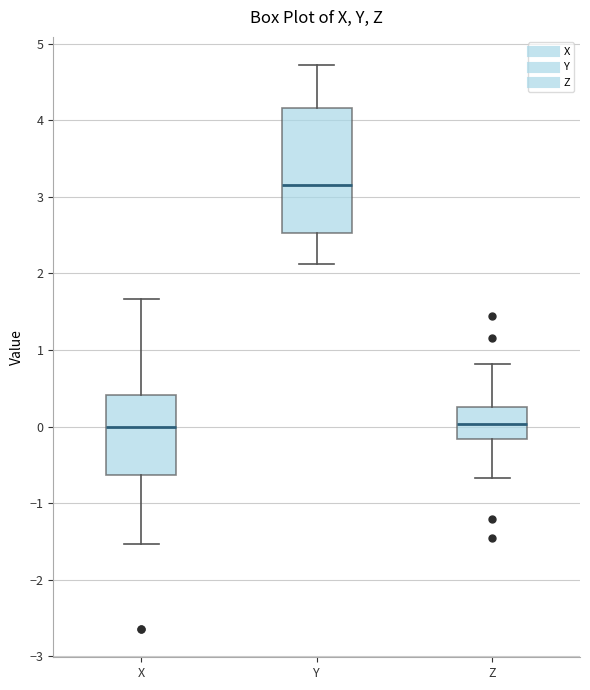

Which box is the tallest, from its lower edge to its upper edge?

Y